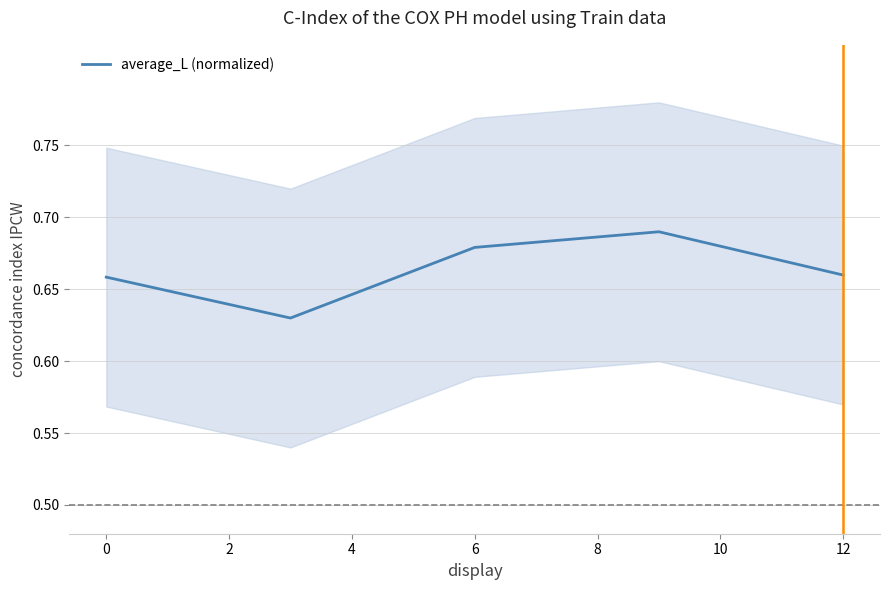

The value at 2 is 1.2. True or false?

False